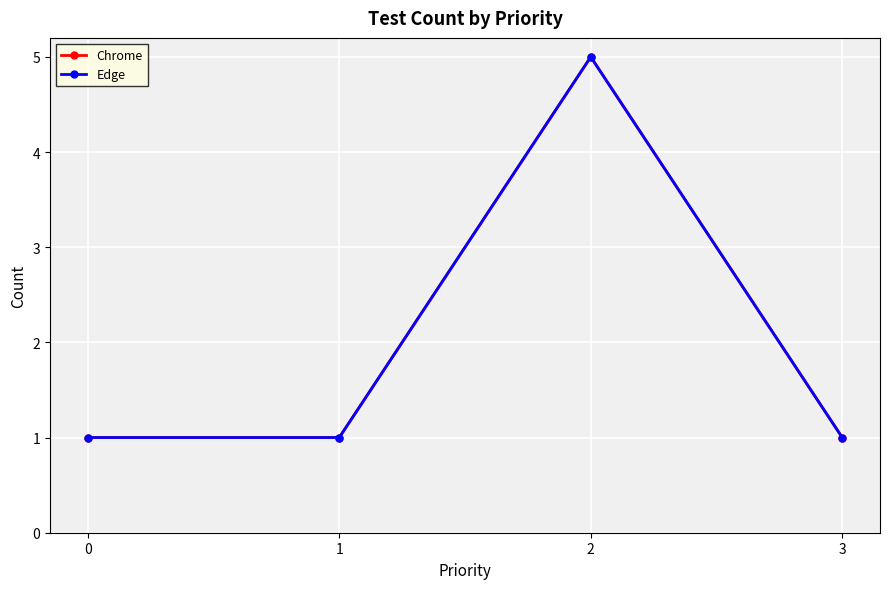

How many lines are shown in the chart?

2